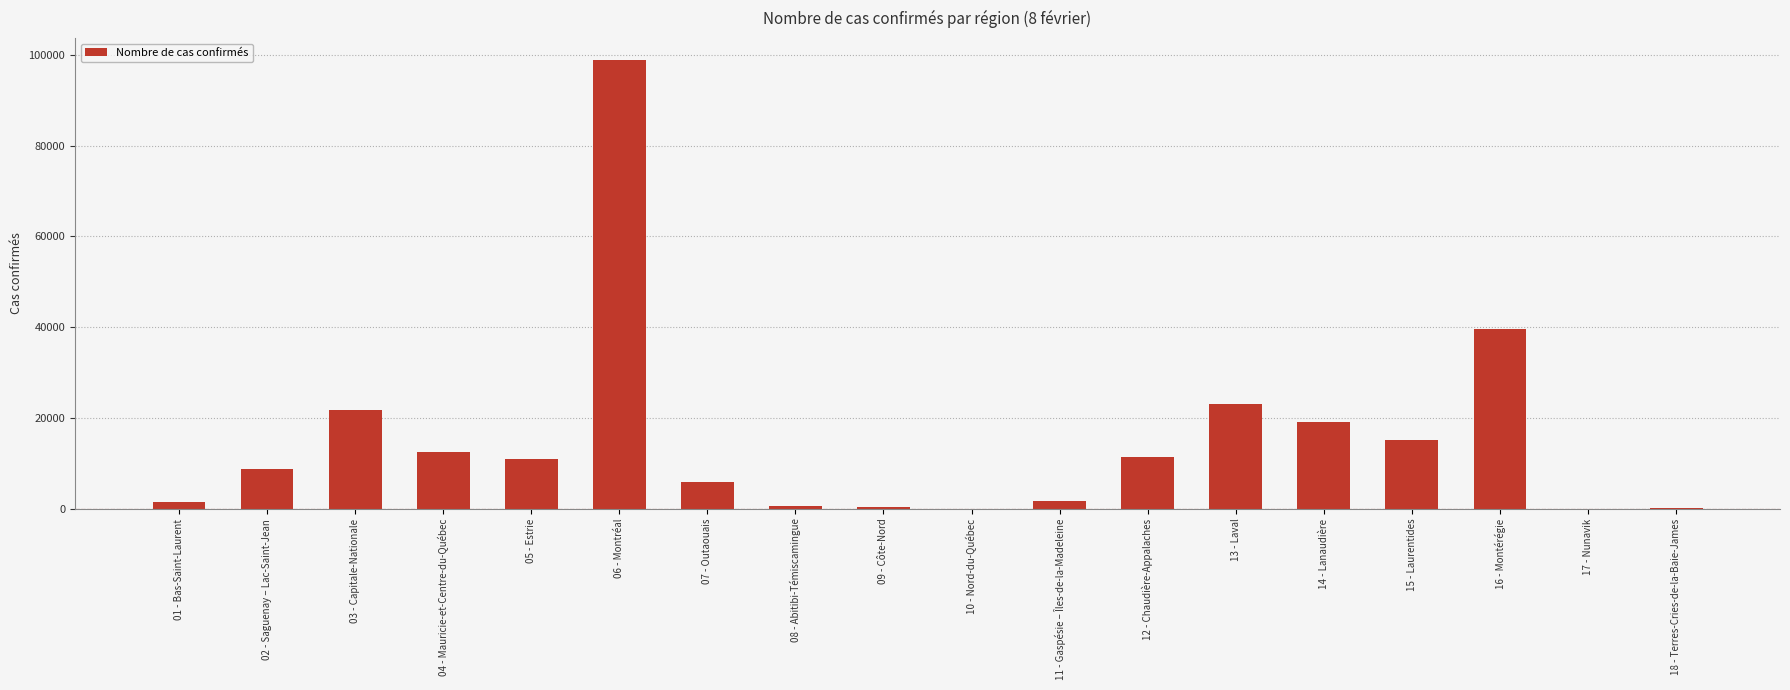

What is the difference between the values at 13 - Laval and 06 - Montréal?

75733